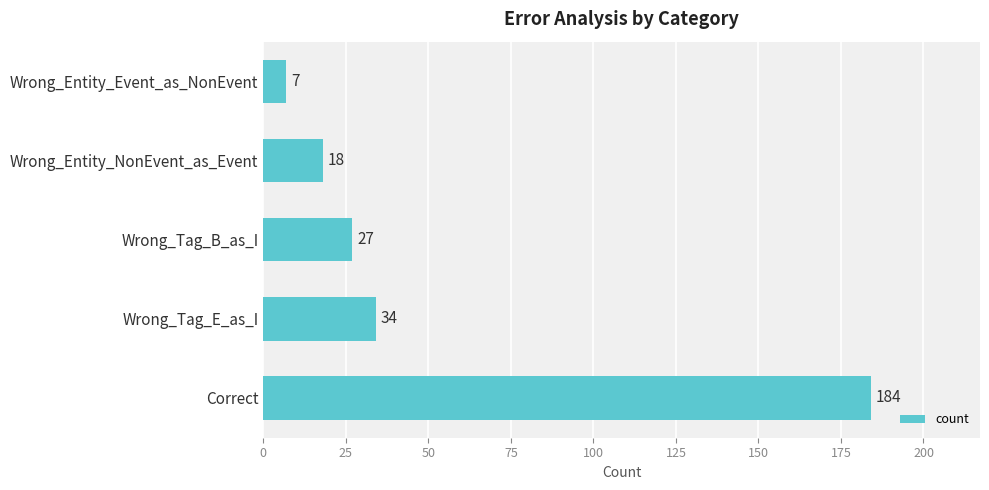

What is the change in value from Correct to Wrong_Entity_Event_as_NonEvent?

-177